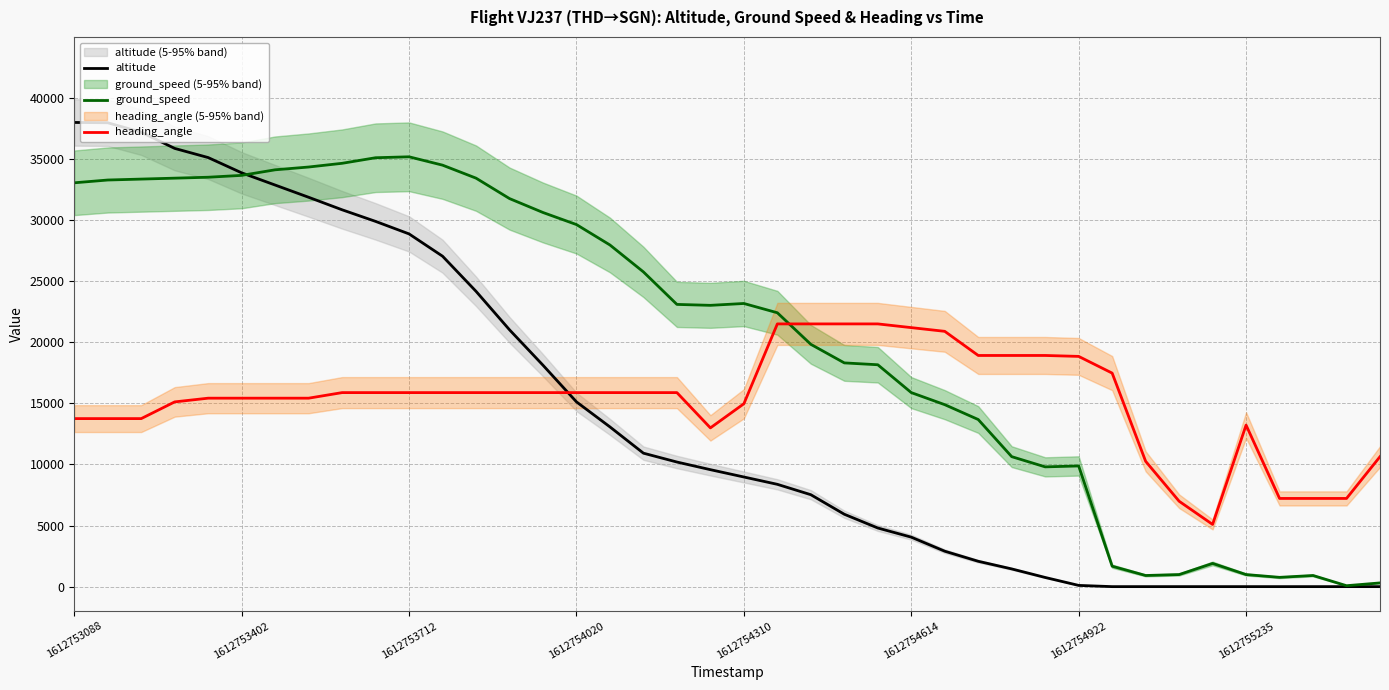

What is the difference between the maximum and minimum values in the ground_speed series?

35112